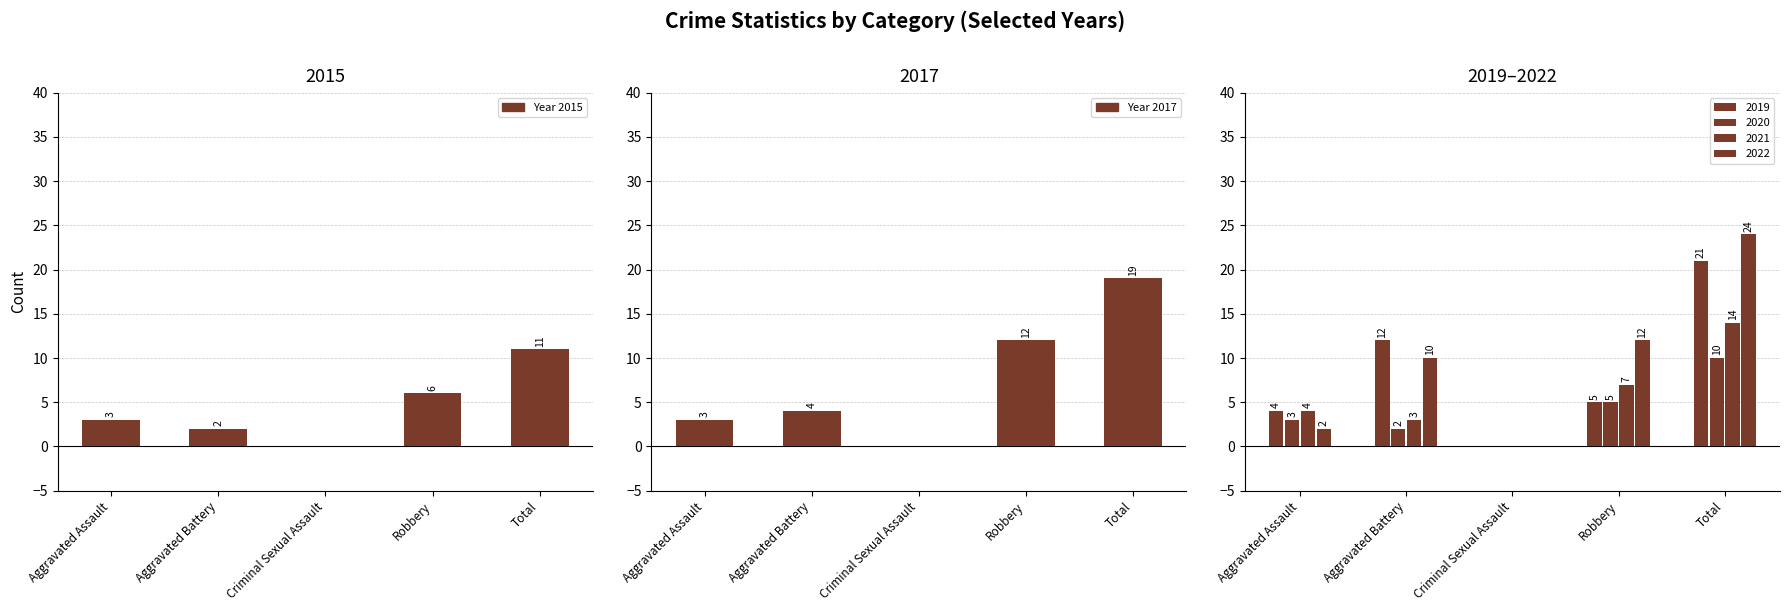

Count the 2020 values in the range 2 to 5.

3